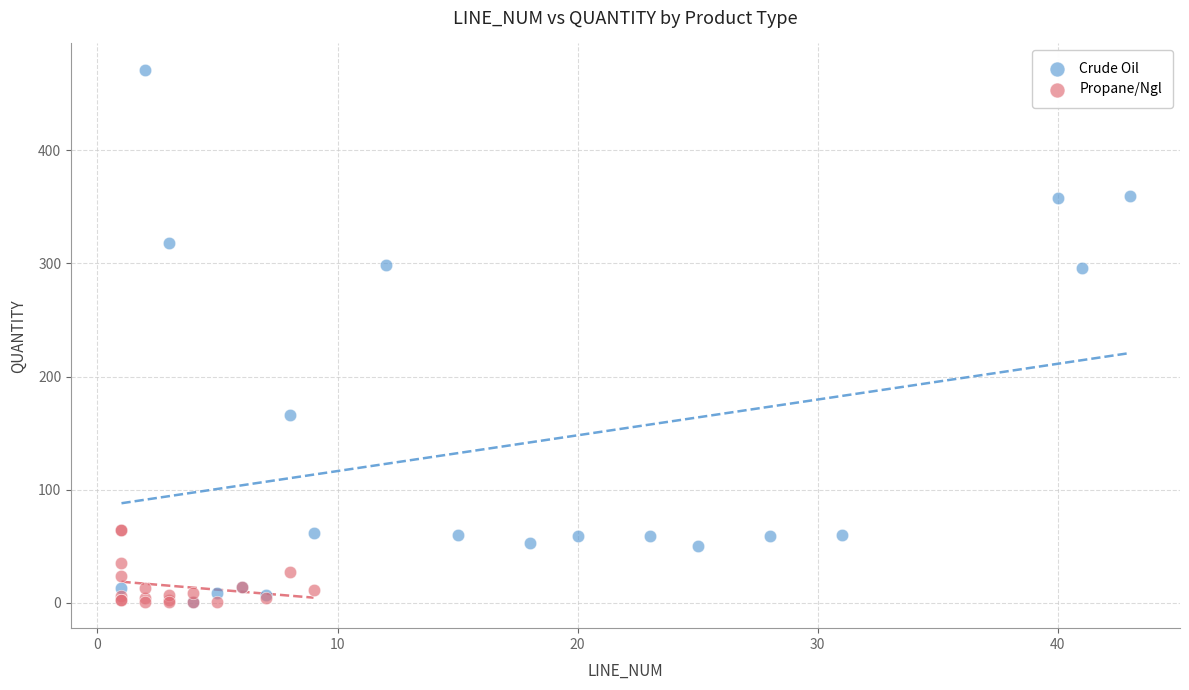

Which series reaches the maximum Y coordinate?

Crude Oil